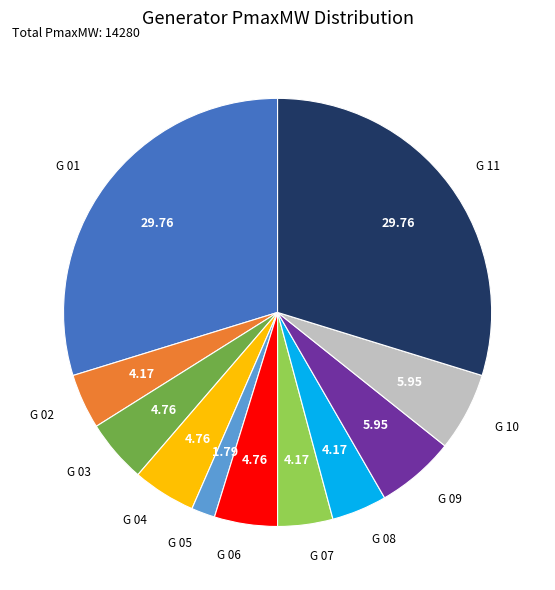

Is there a majority slice in this chart?

No